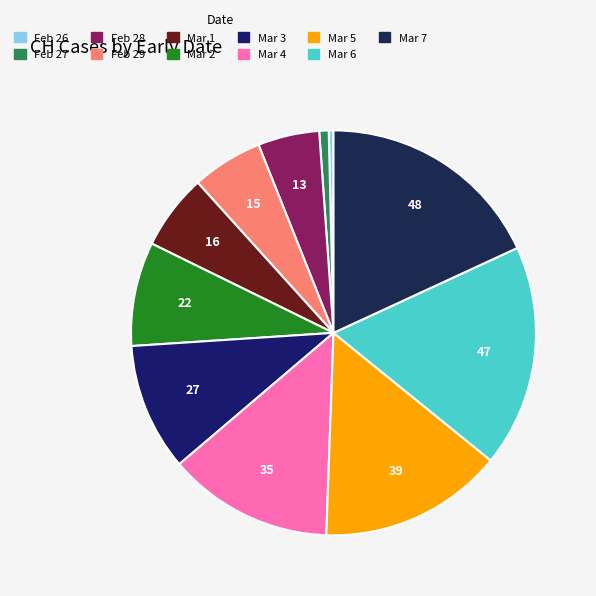

How many slices are in this pie chart?

11